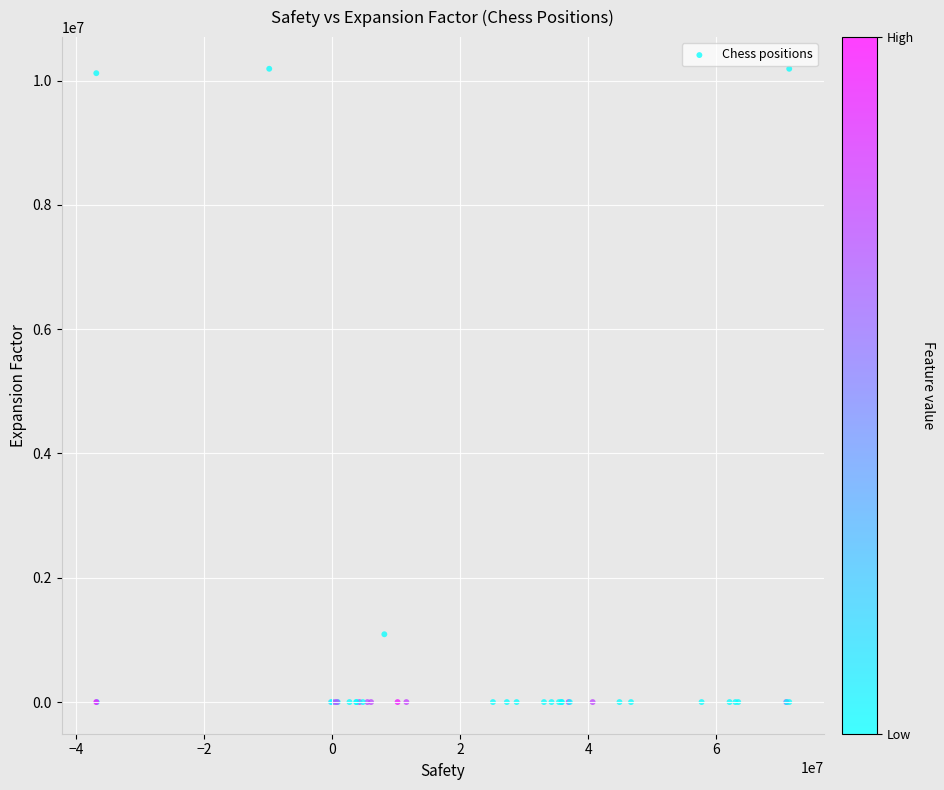

What Y value in the scatter plot is closest to 5095008?

1090909.0